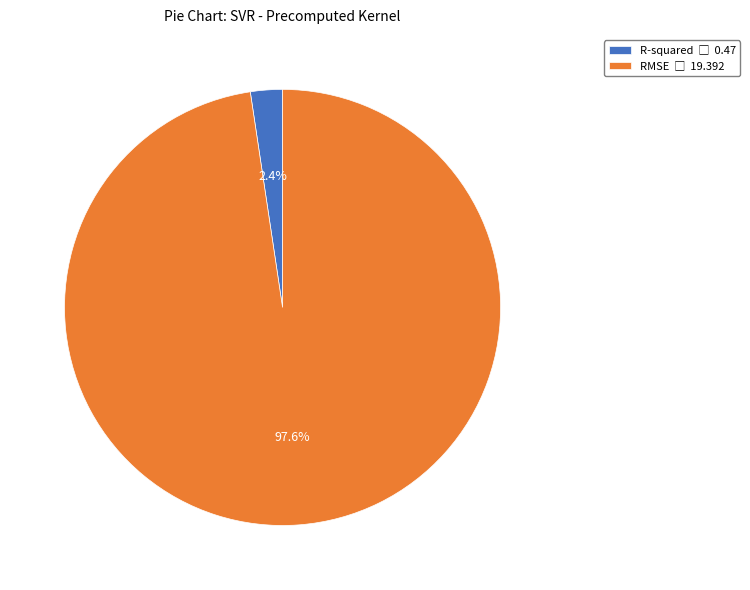

To the nearest percent, what portion does R-squared represent?

2%